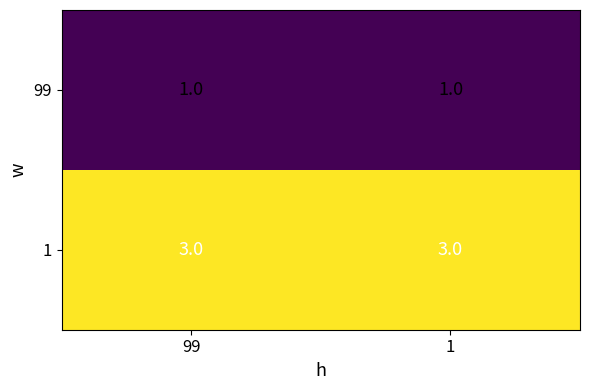

How many series are shown in this chart?

2